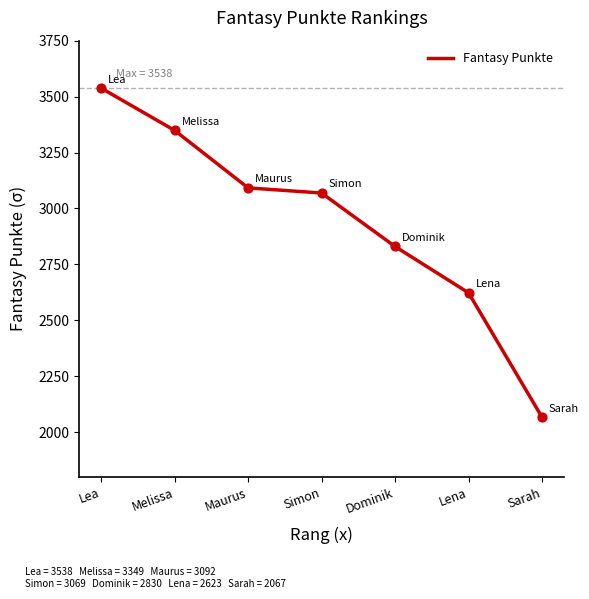

What is the change in value from Melissa to Maurus?

-257